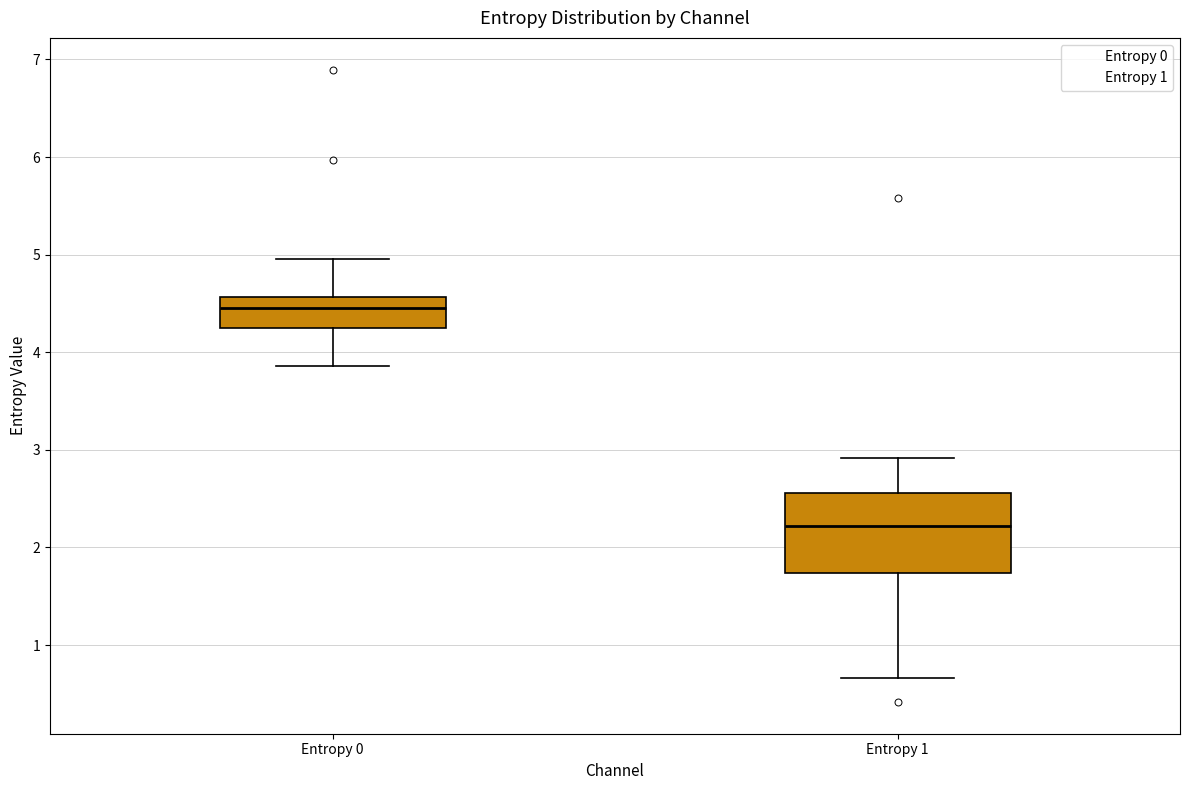

Which box has the highest median line?

Entropy 0